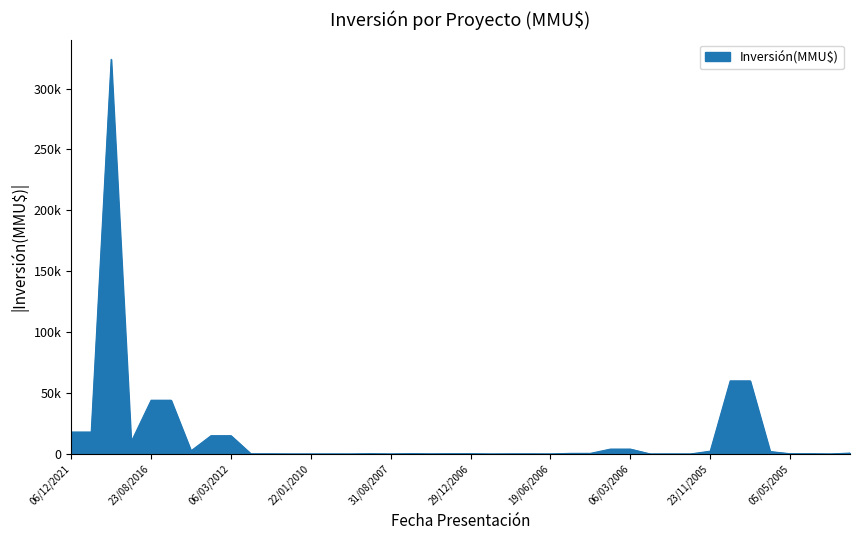

Is this an area chart (filled region under the line)?

Yes